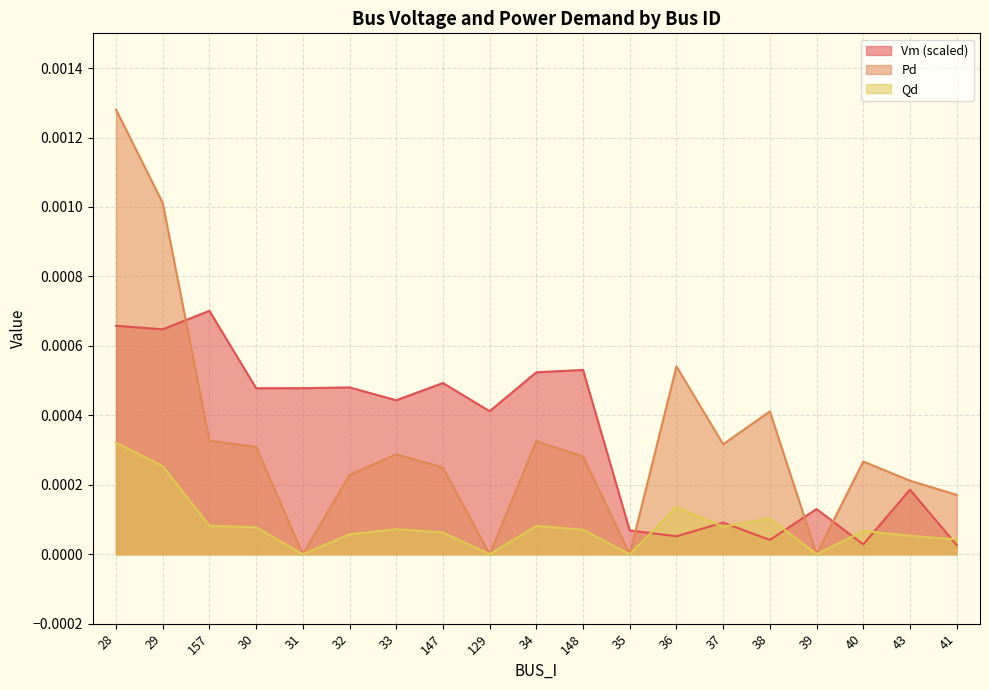

Which series changed the most between 33 and 43?

Vm (scaled)